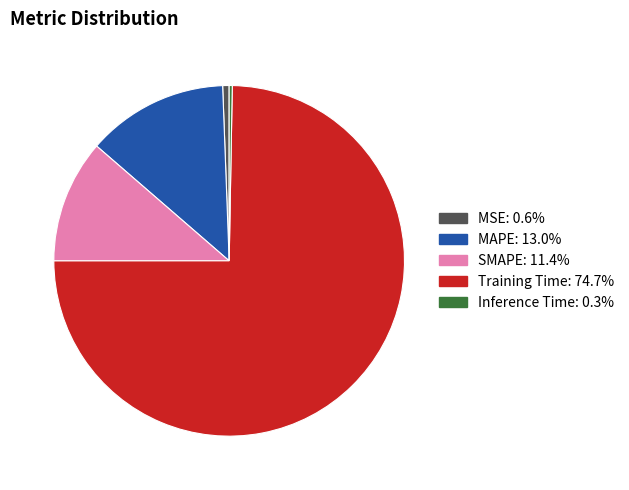

Which has a higher value, Inference Time or Training Time?

Training Time